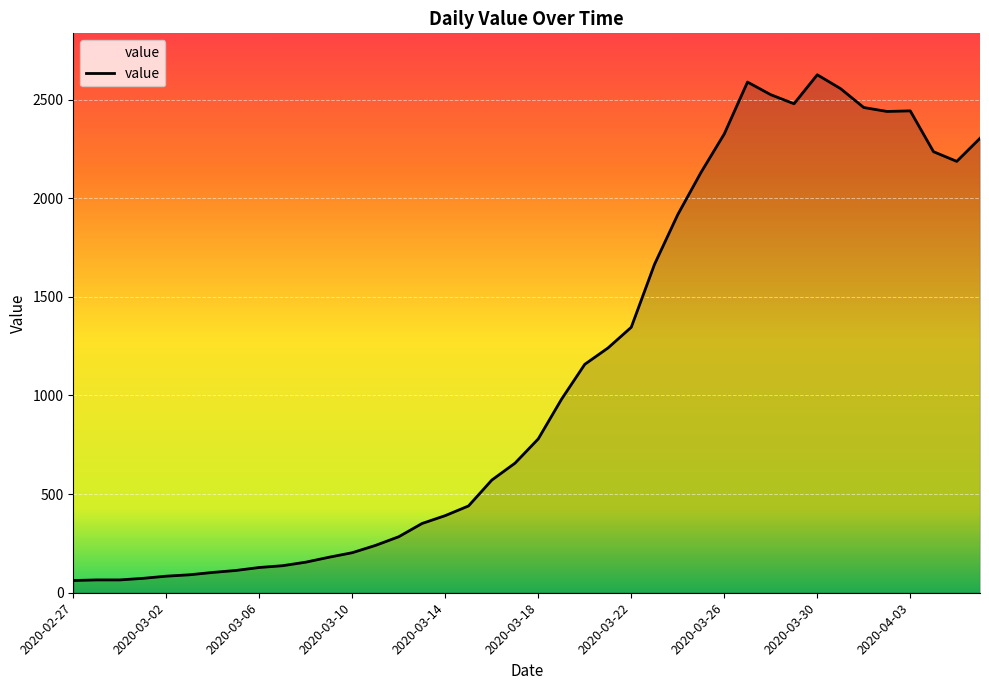

What is the difference between the maximum and minimum values?

2564